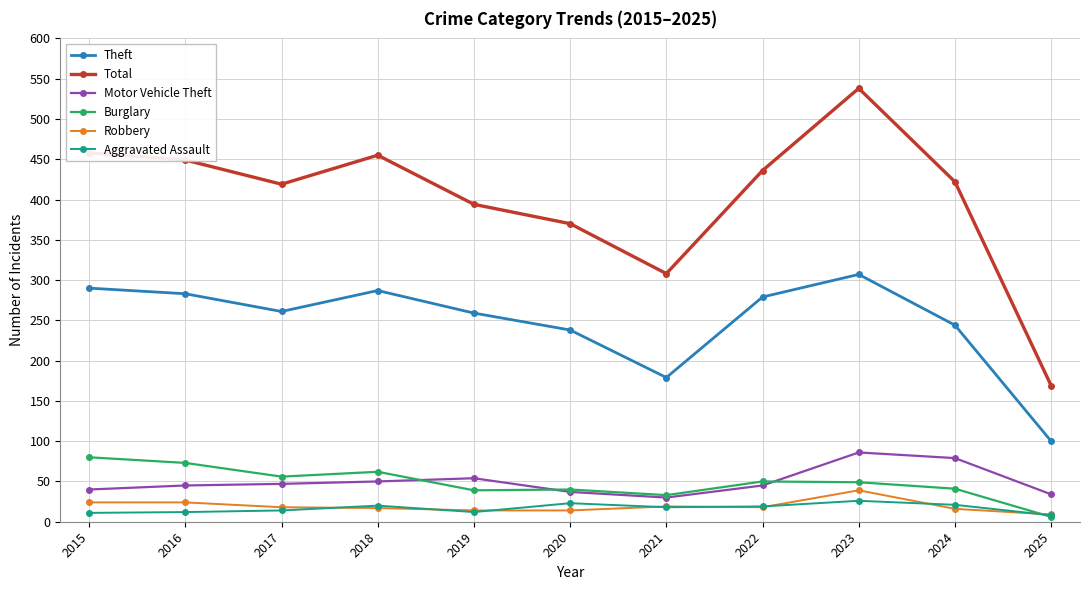

Which series ends up on top after the final intersection of Robbery and Burglary?

Robbery